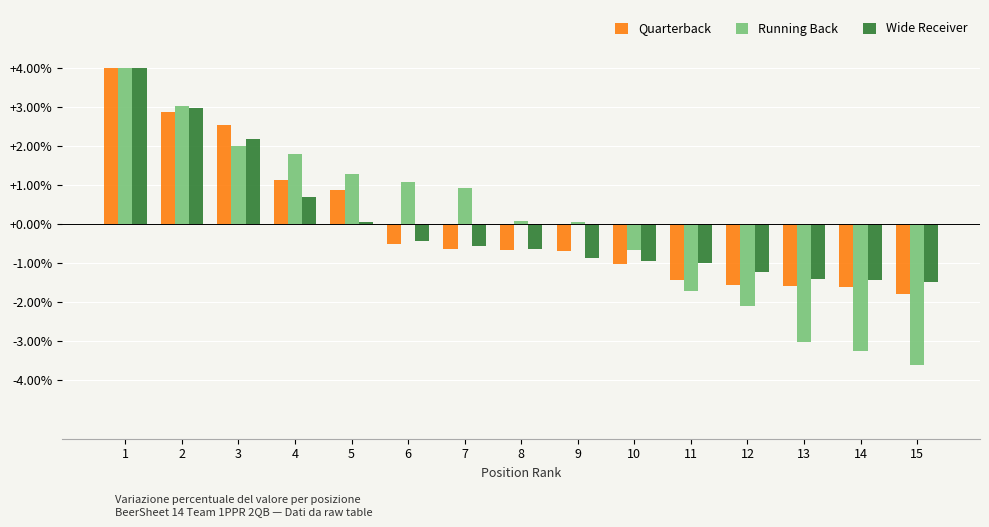

What are all the series names shown in the legend?

Quarterback, Running Back, Wide Receiver